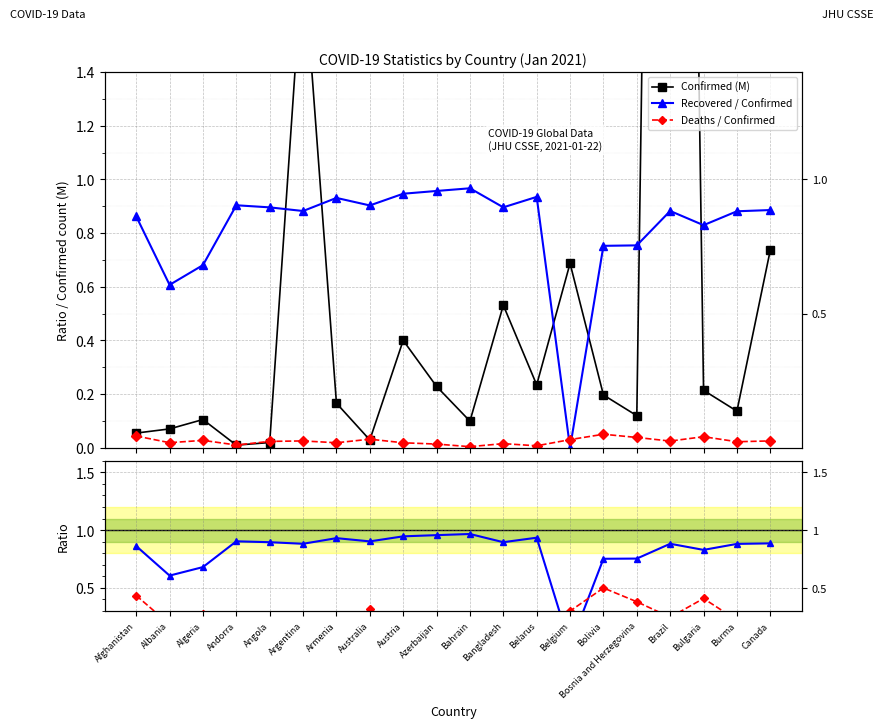

Rank the series at Bahrain from lowest to highest value.

Deaths / Confirmed, Deaths / Confirmed ×10, Confirmed (M), Recovered / Confirmed